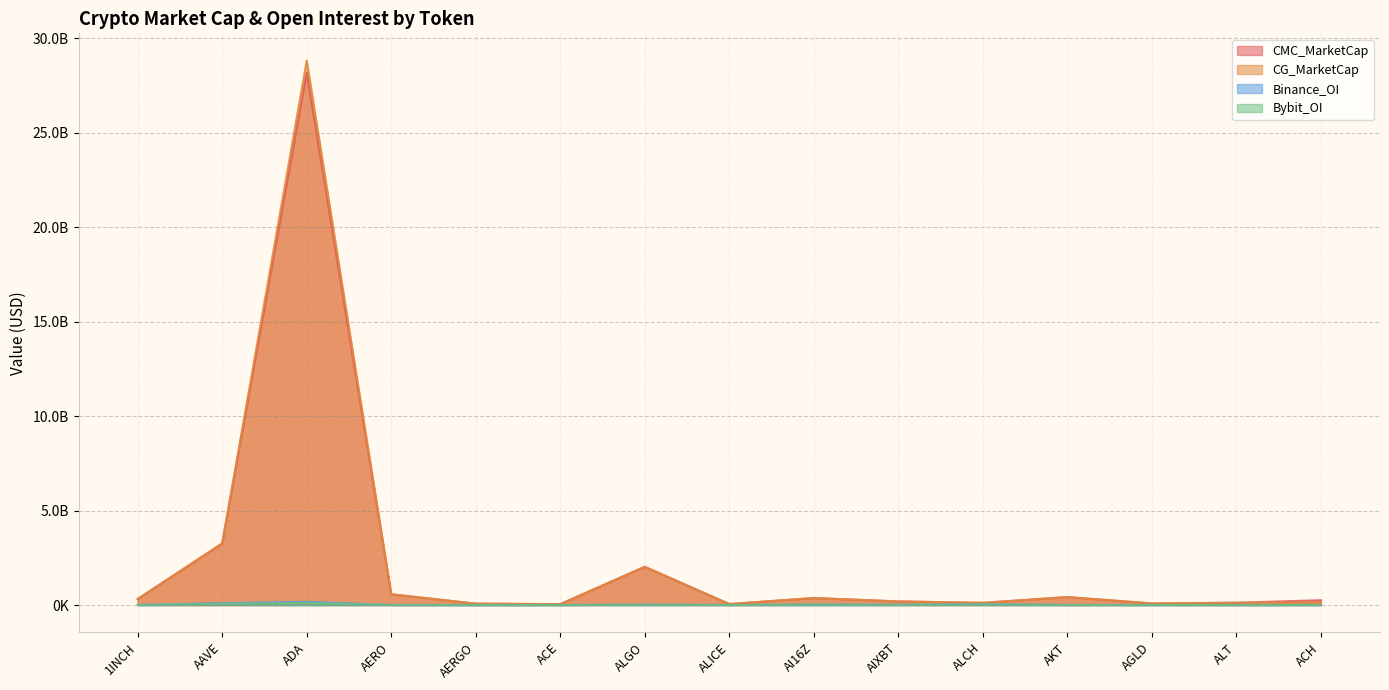

Is it true that Bybit_OI equals 1467074.0 at ACE?

True